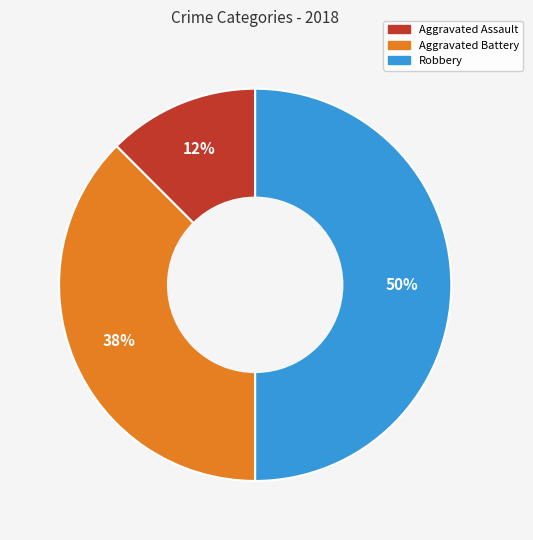

To the nearest percent, what is the average slice percentage?

33%